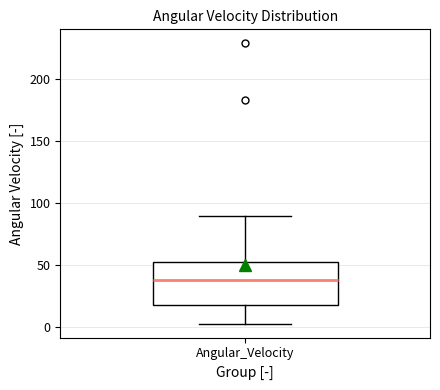

Transcribe this box plot: give where the median line is, the range the box spans, and where the two whiskers end, as read against the y-axis. The values are not printed on the chart, so give them approximately, as read against the axis.

median 40, box 20 to 50, whiskers 5 to 90